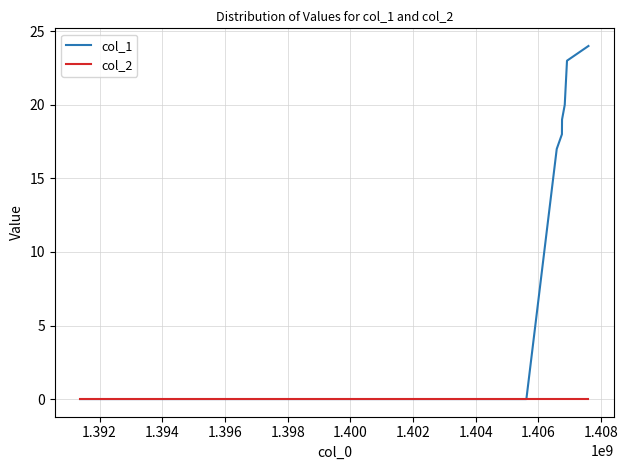

How many lines are shown in the chart?

2